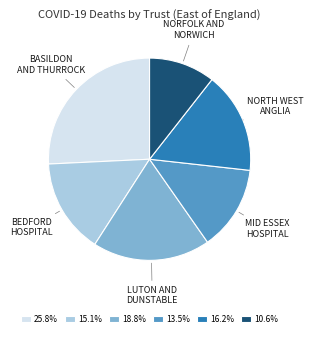

Is there any slice that represents more than half of the pie?

No